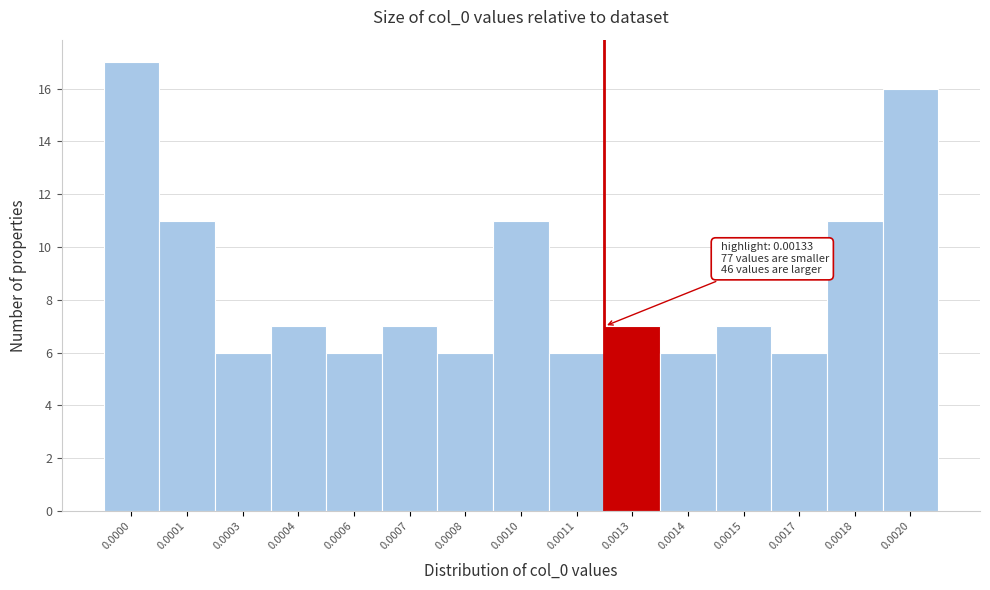

Reading left to right, extract all data points from this chart.

17	11	6	7	6	7	6	11	6	7	6	7	6	11	16